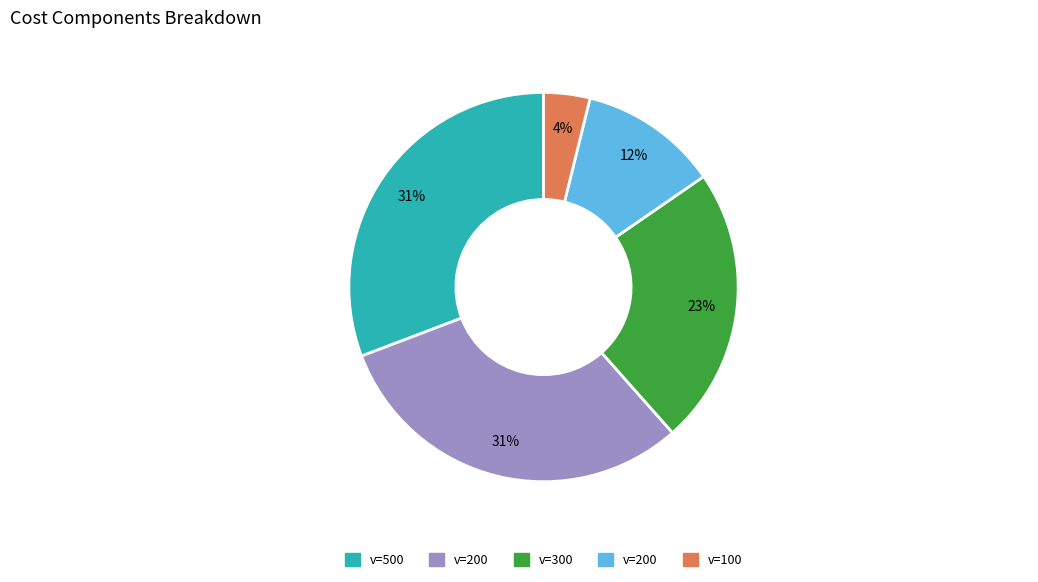

Does any single category account for the majority?

No